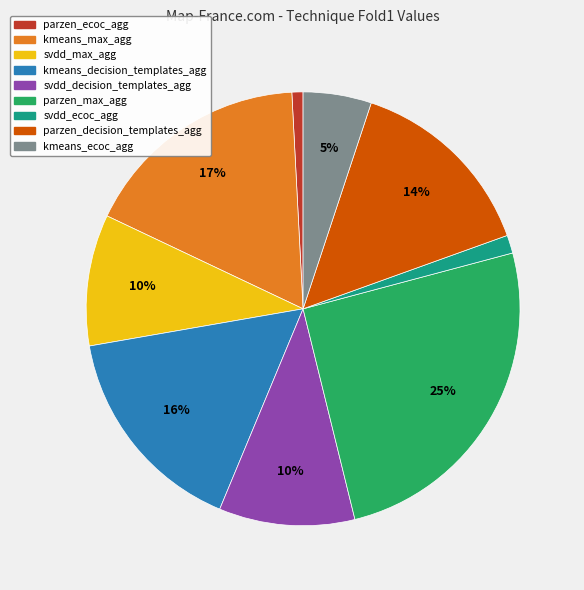

Do svdd_decision_templates_agg and svdd_ecoc_agg together represent more than half of the pie?

No